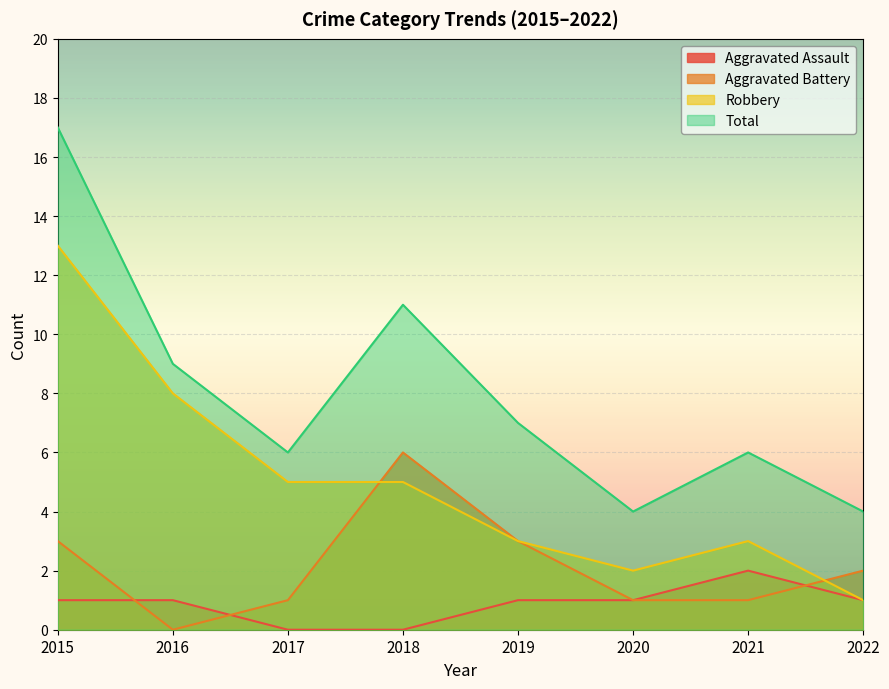

True or false: Robbery has a value of 5 at 2017.

True